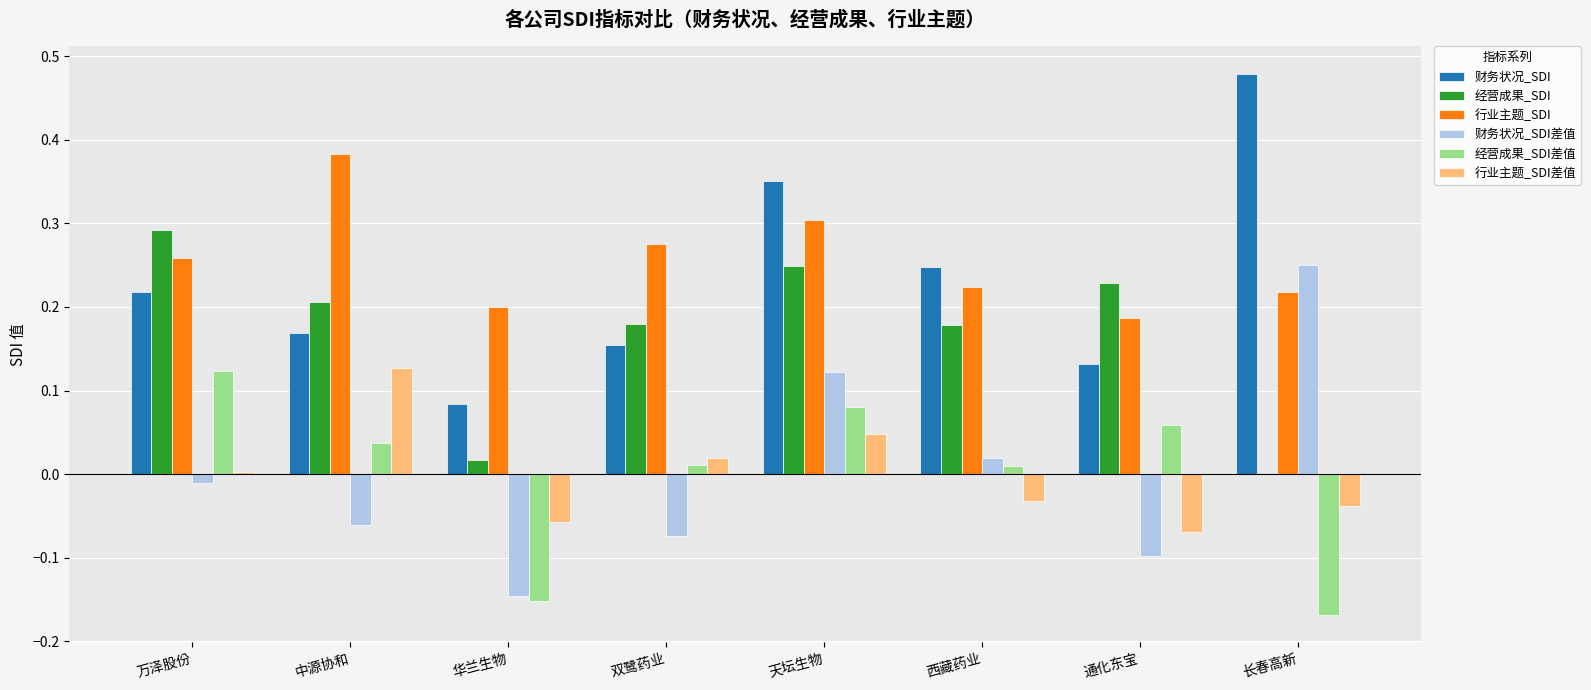

At which category does the chart reach its peak across all series?

长春高新